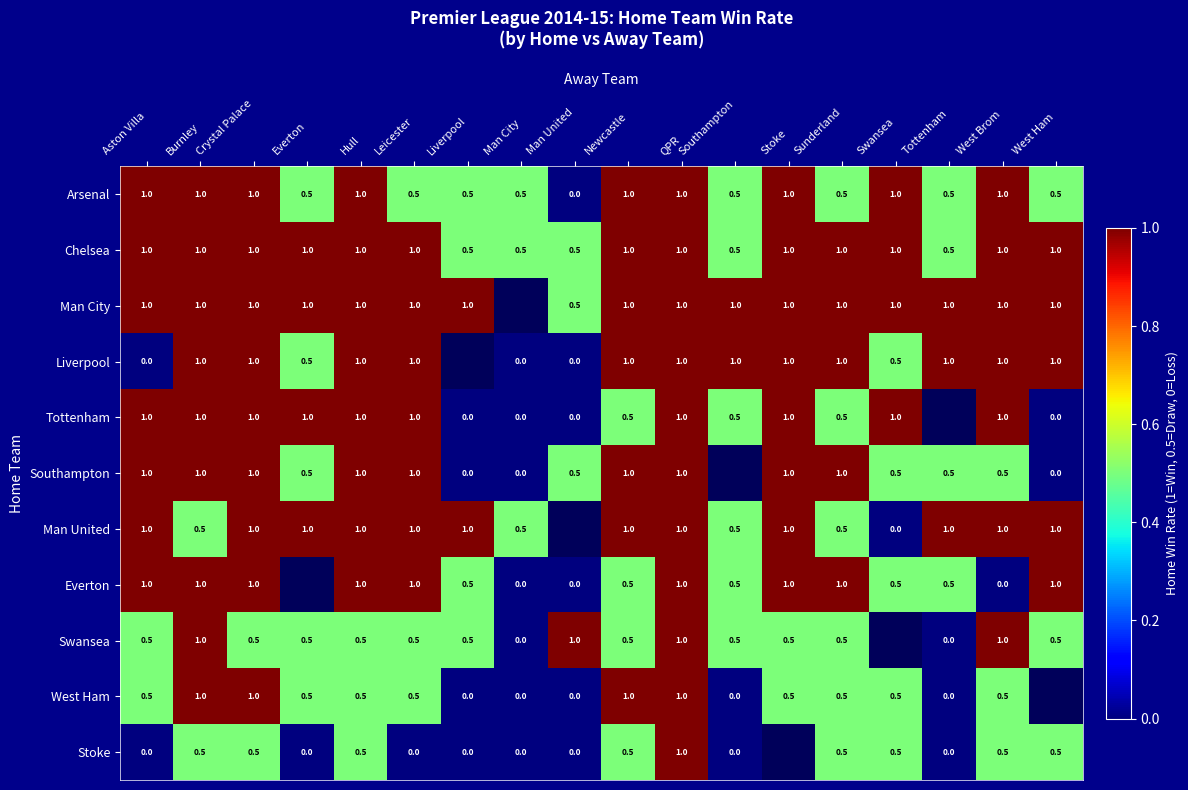

Is the value of Chelsea at Everton greater than the value of Everton at Newcastle?

Yes